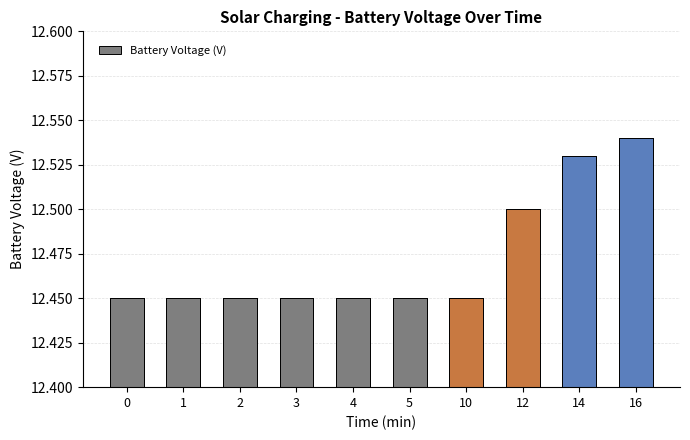

True or false: the data shows 20.2 at 4.

False